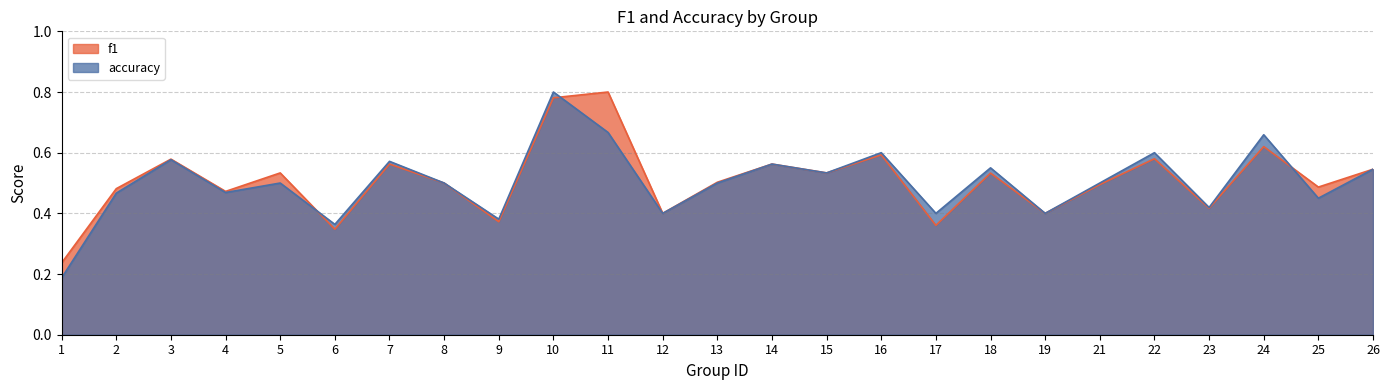

At which category does f1 reach its first local valley?

4